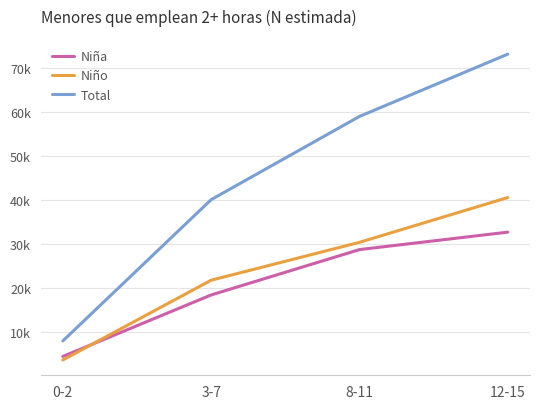

True or false: Niño has more than 0 points higher than both neighbors.

False